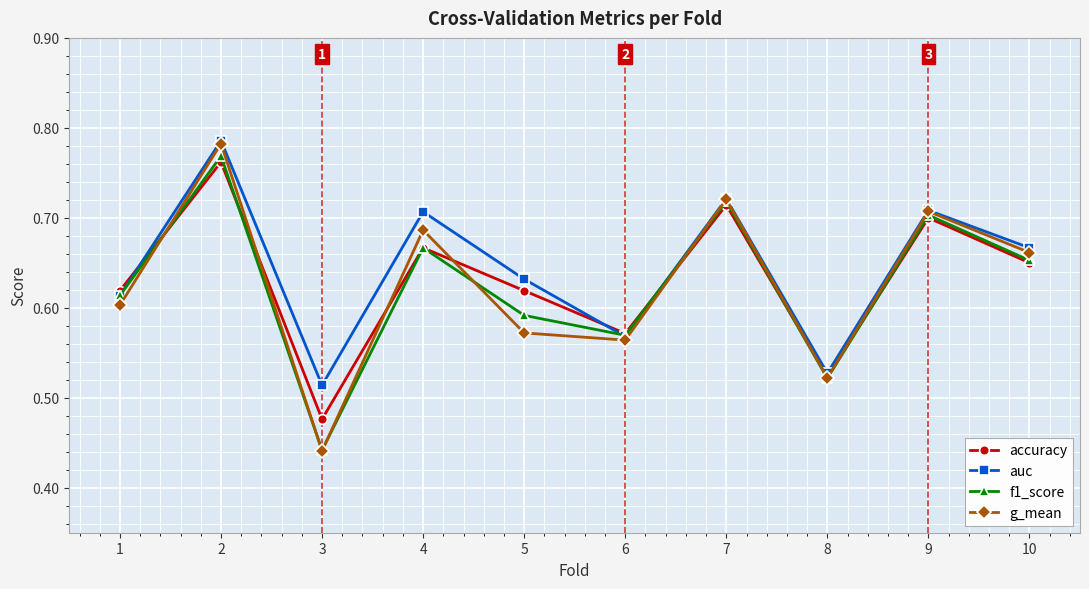

Where do f1_score and auc first cross each other?

1 and 2